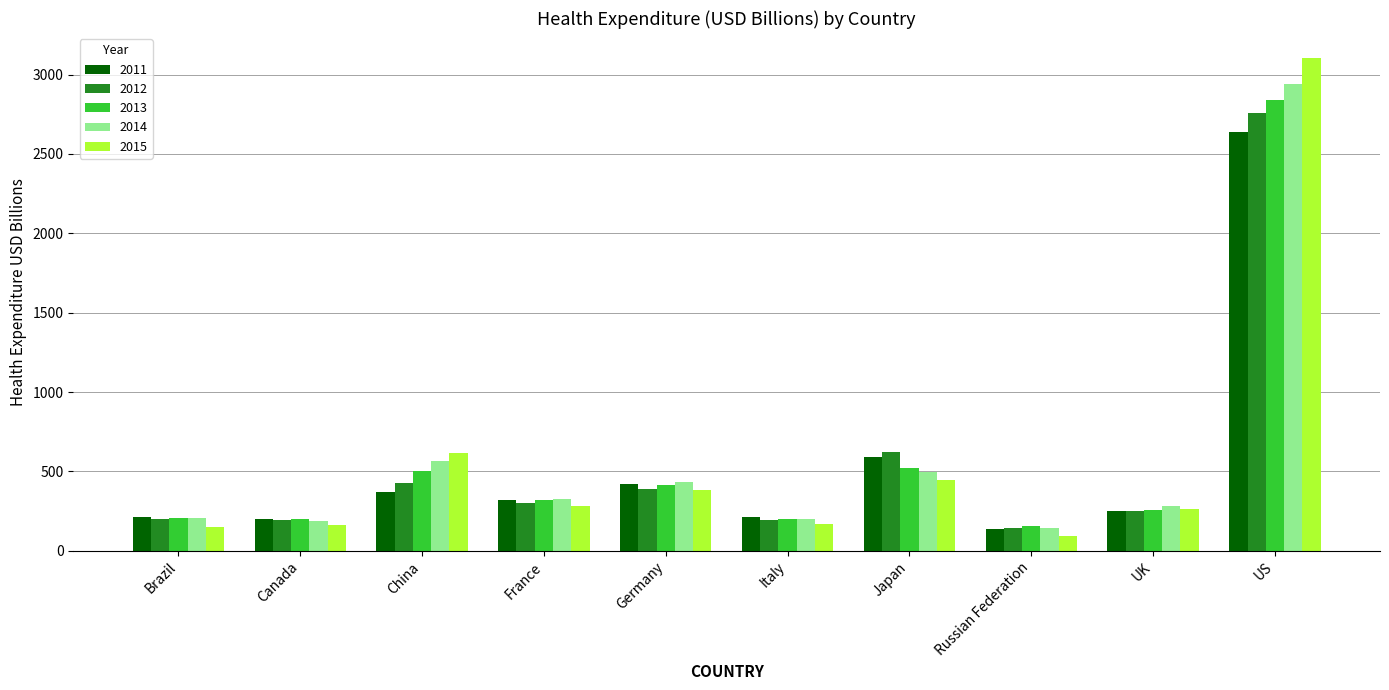

Which category has the highest value in the 2015 series?

US